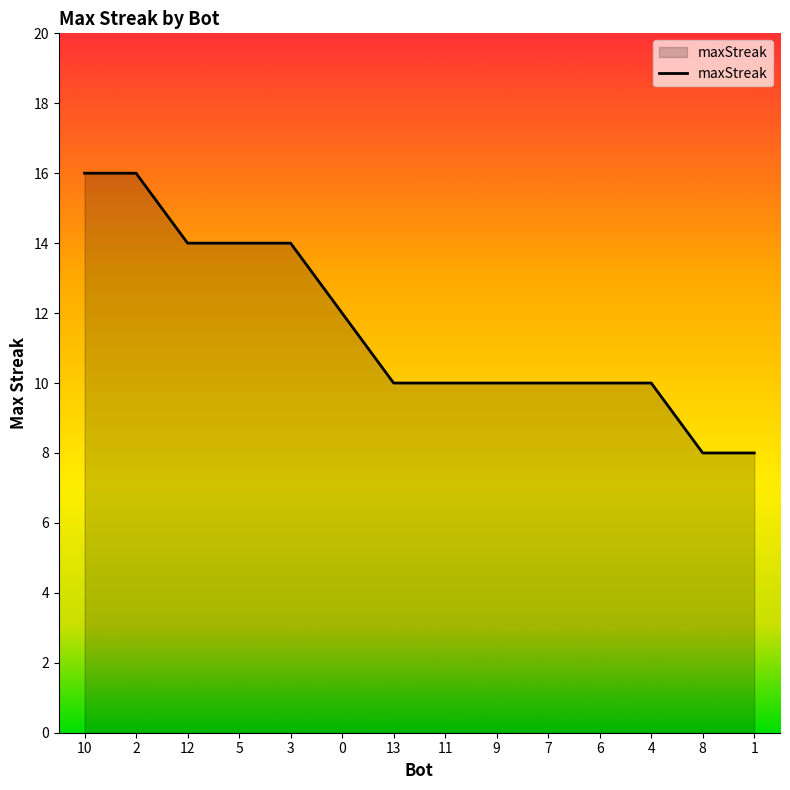

Is it true that the value at 5 is 14?

True